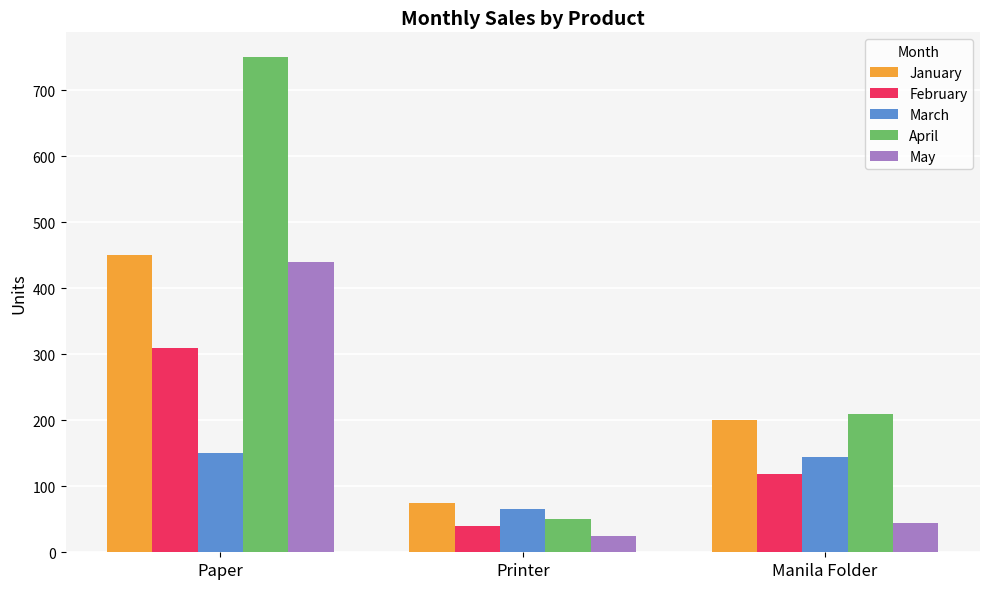

Which series has the largest range (max minus min)?

April